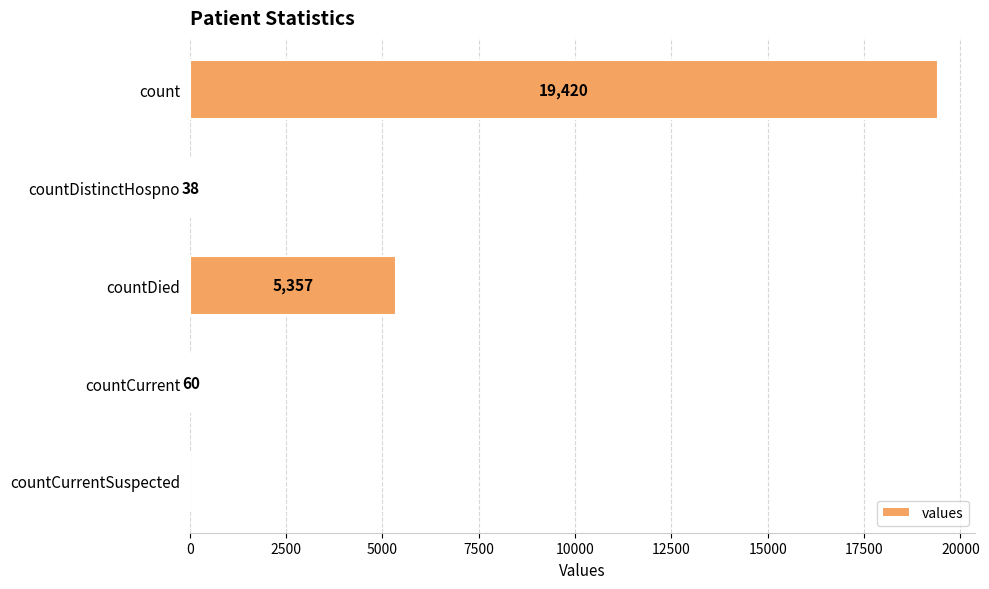

How many values are above zero?

4